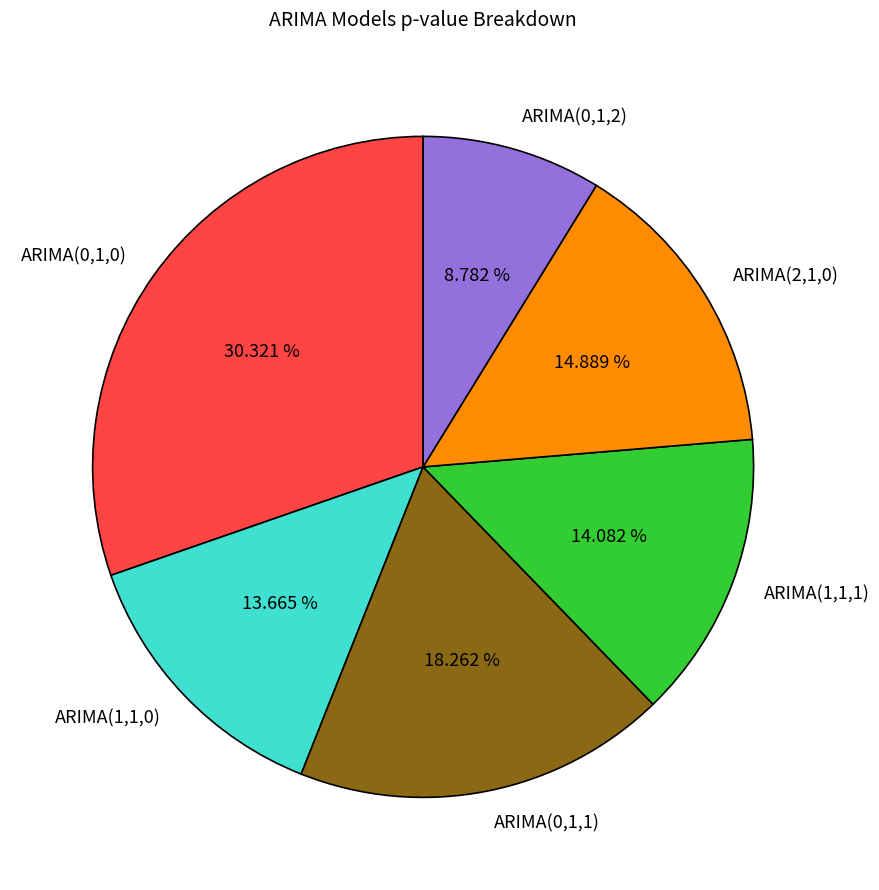

Count the number of slices in the pie.

6